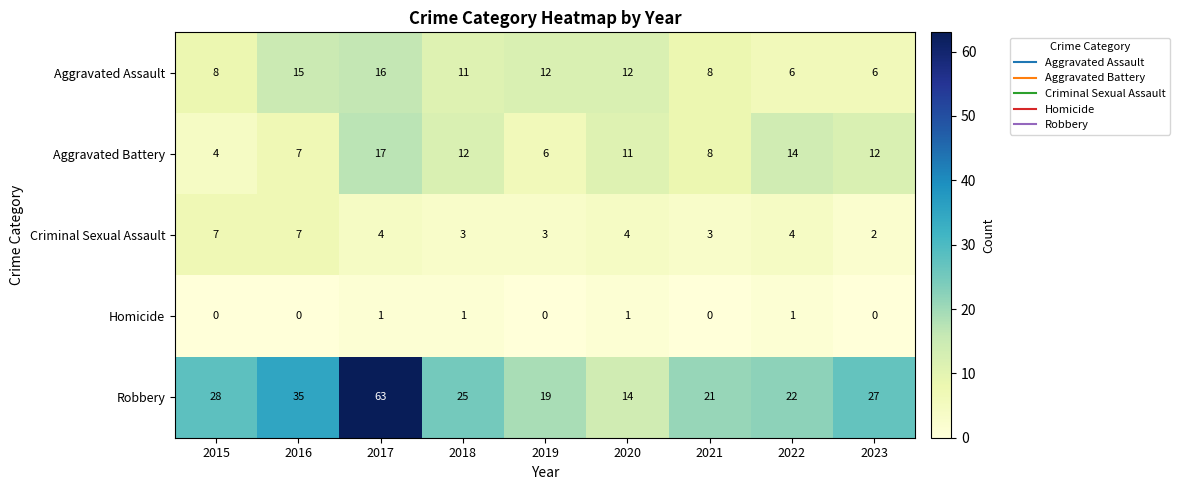

What is the difference between the highest and lowest values at 2022?

21